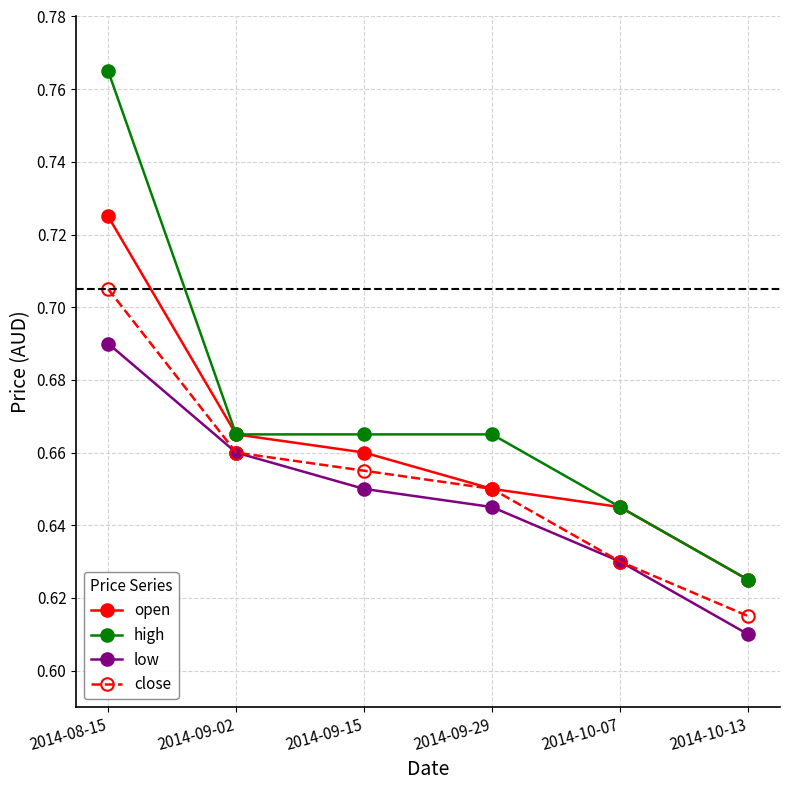

List the series in order of their peak value, lowest first.

low, close, open, high